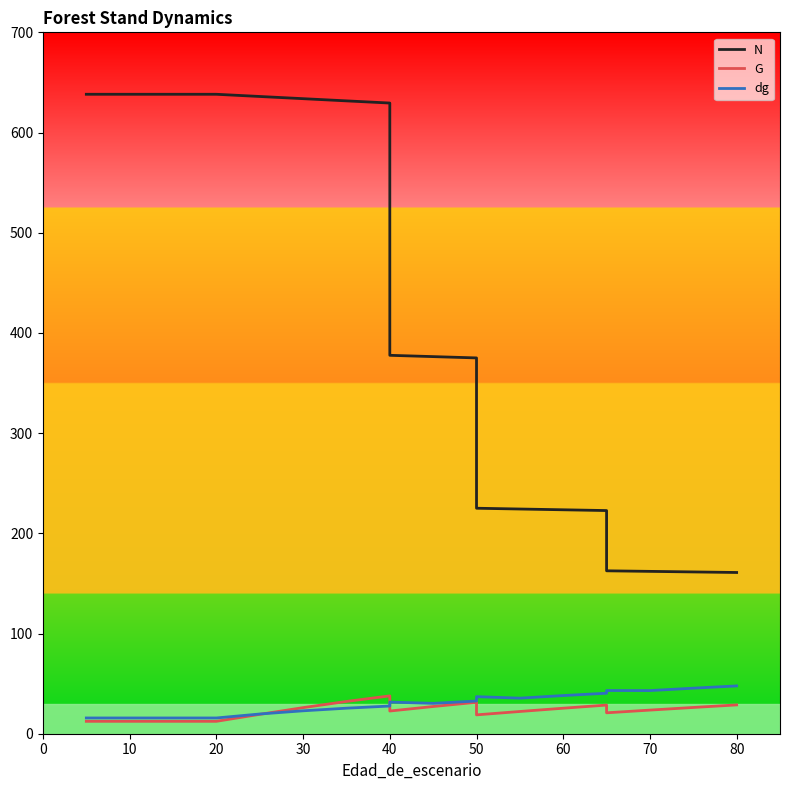

True or false: N and dg cross at least once.

False